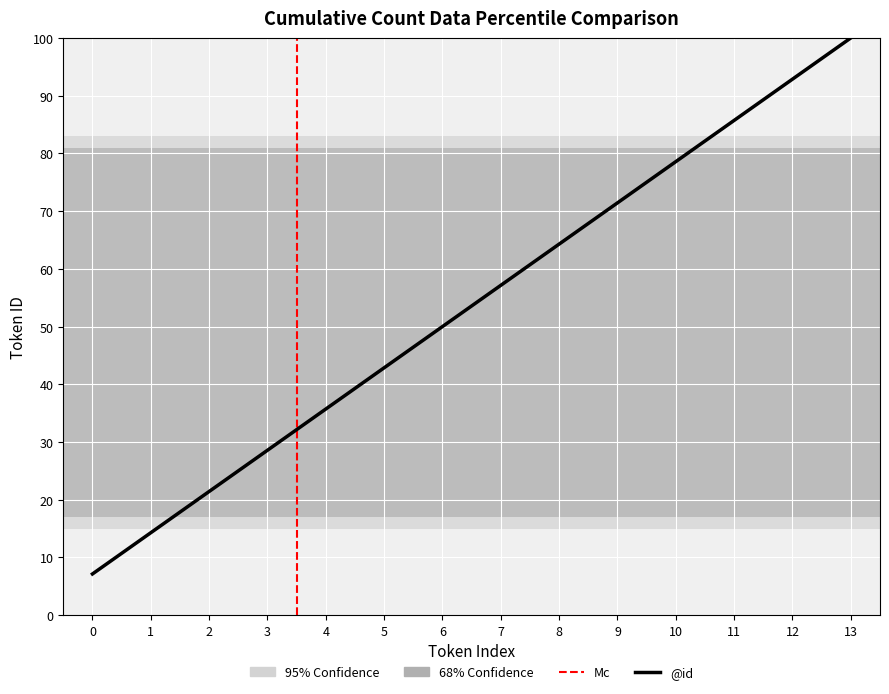

What value does the data have at 7?

57.1